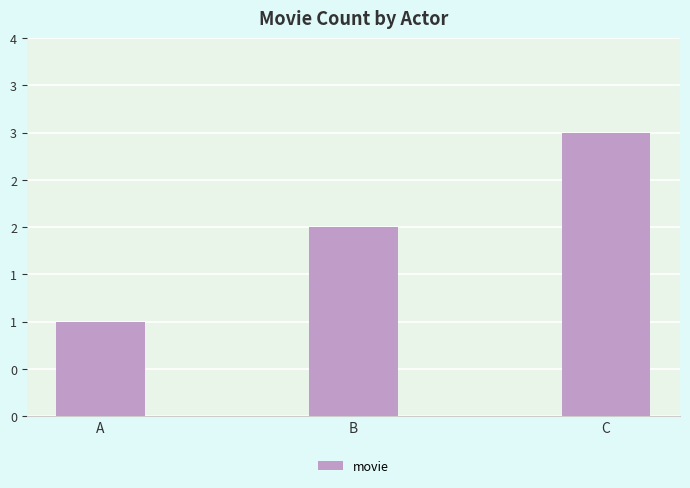

What is the value of the 1st bar from the left?

1